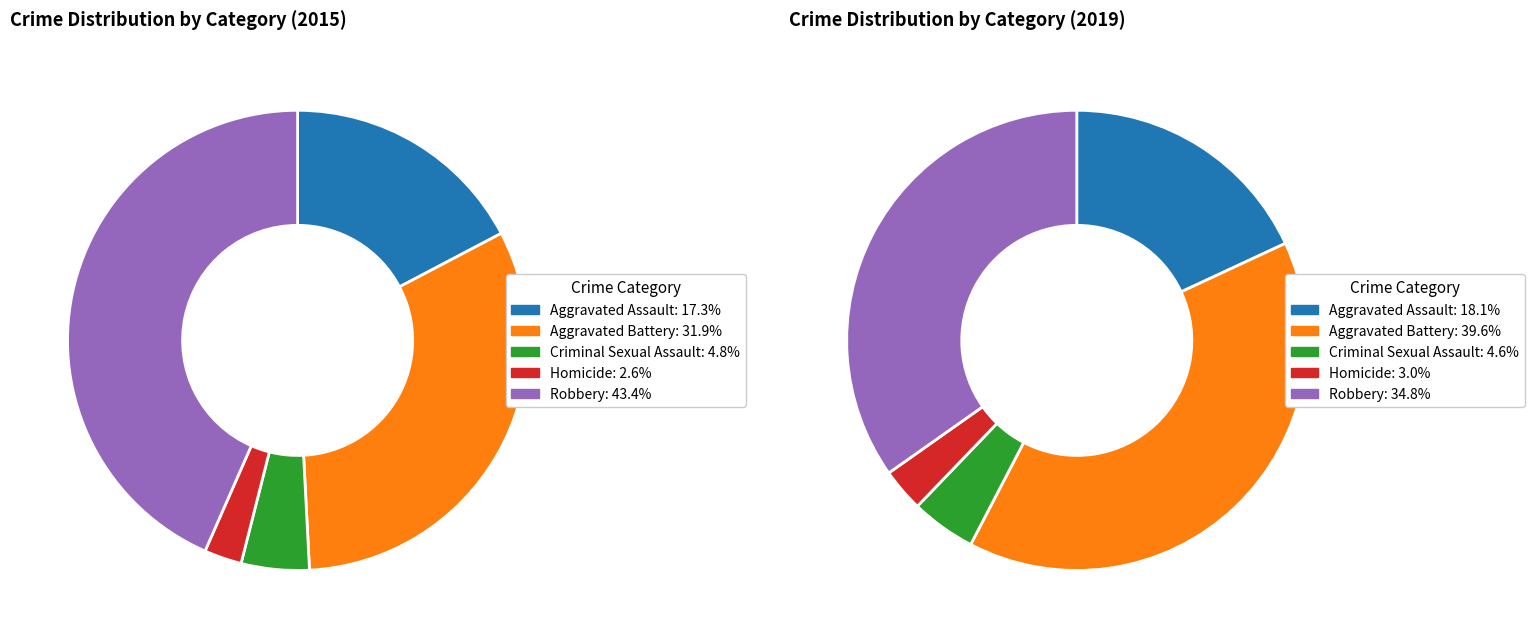

Is Aggravated Assault the majority of the pie?

No